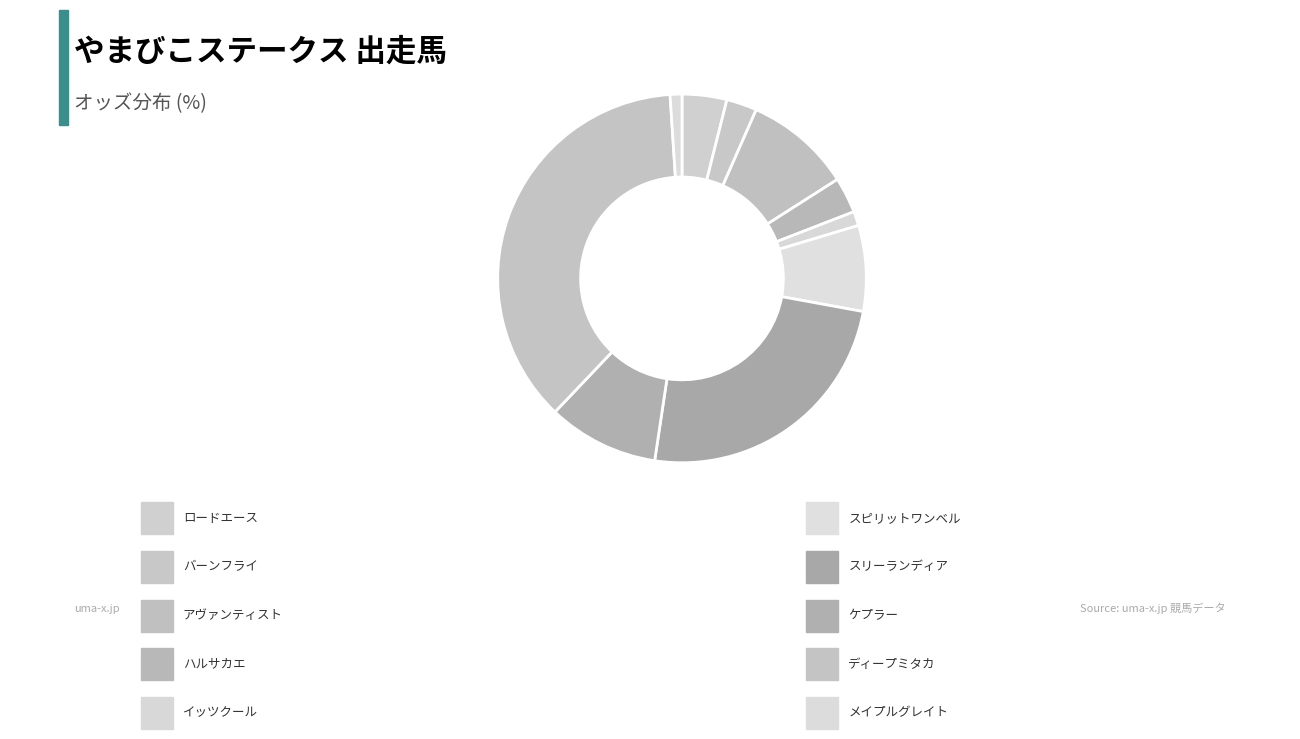

How many slices are in this pie chart?

10